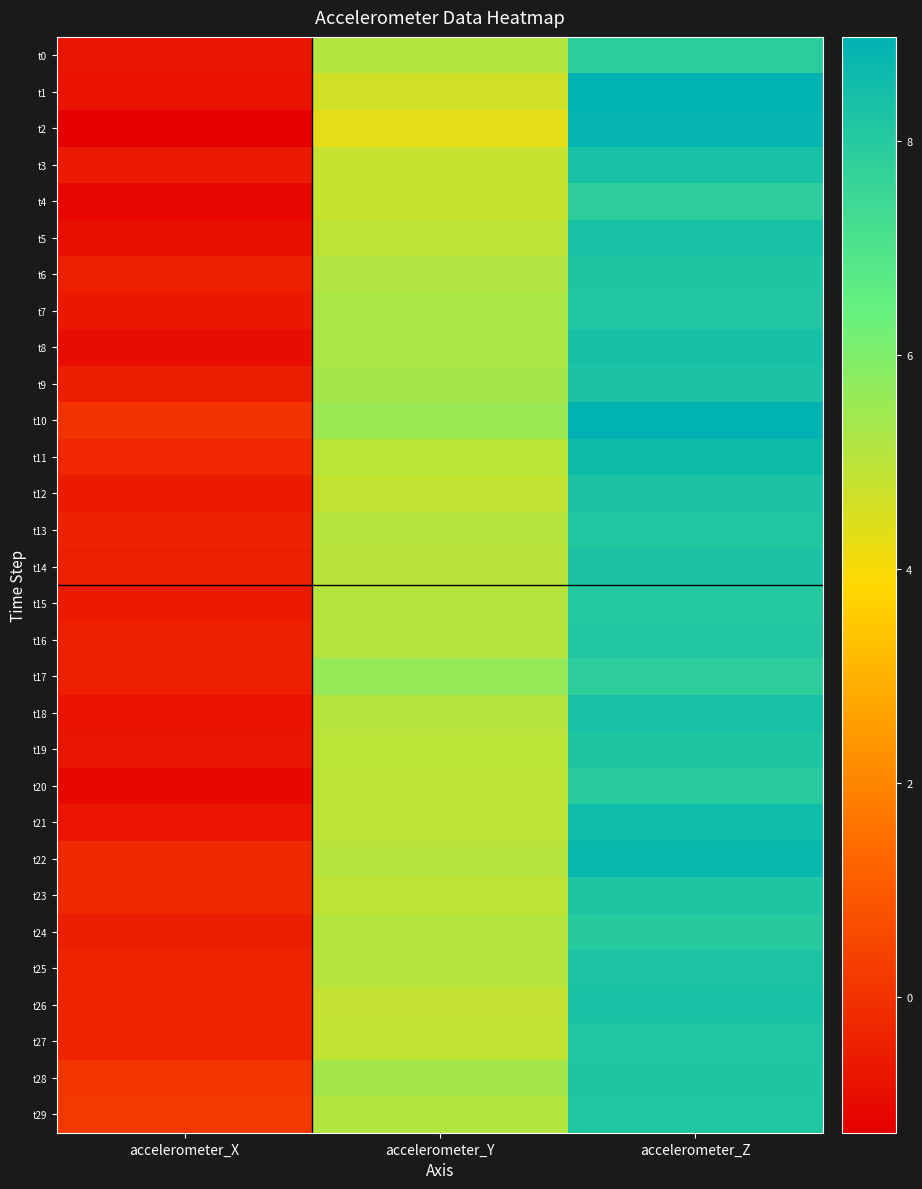

Rank the series by their maximum value, from highest to lowest.

t1, t10, t2, t22, t11, t21, t8, t5, t3, t18, t26, t9, t12, t14, t25, t19, t23, t6, t28, t27, t29, t13, t7, t16, t15, t24, t20, t0, t4, t17